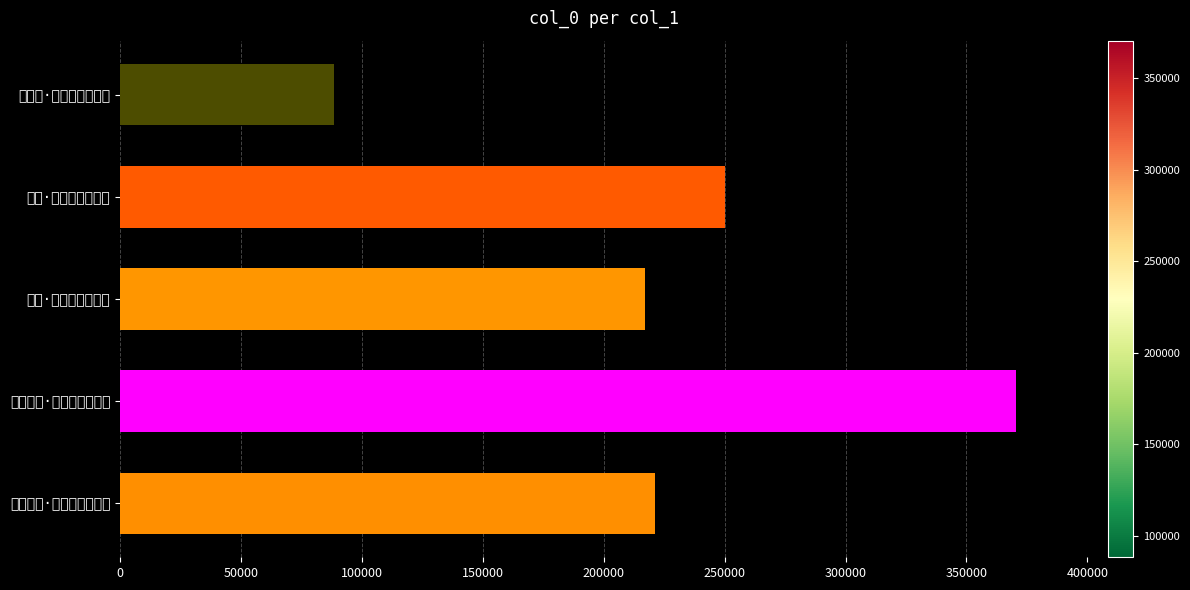

Does the chart contain stacked bars?

No